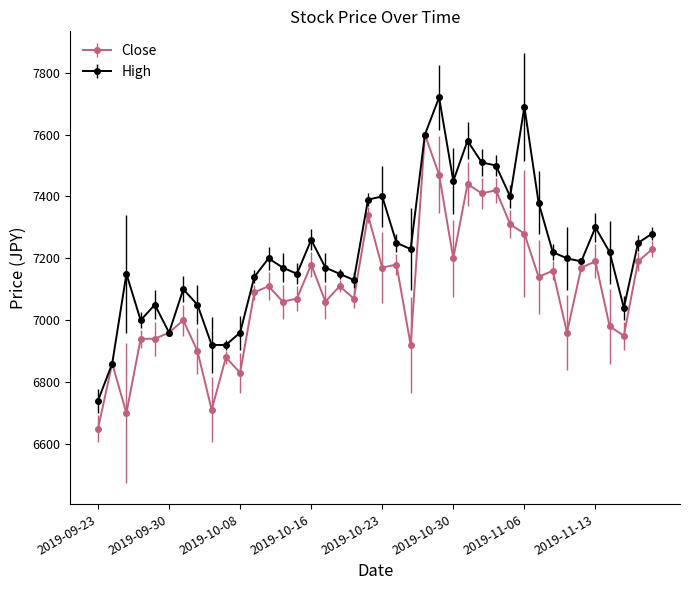

Rank the series by their maximum value, from highest to lowest.

High, Close